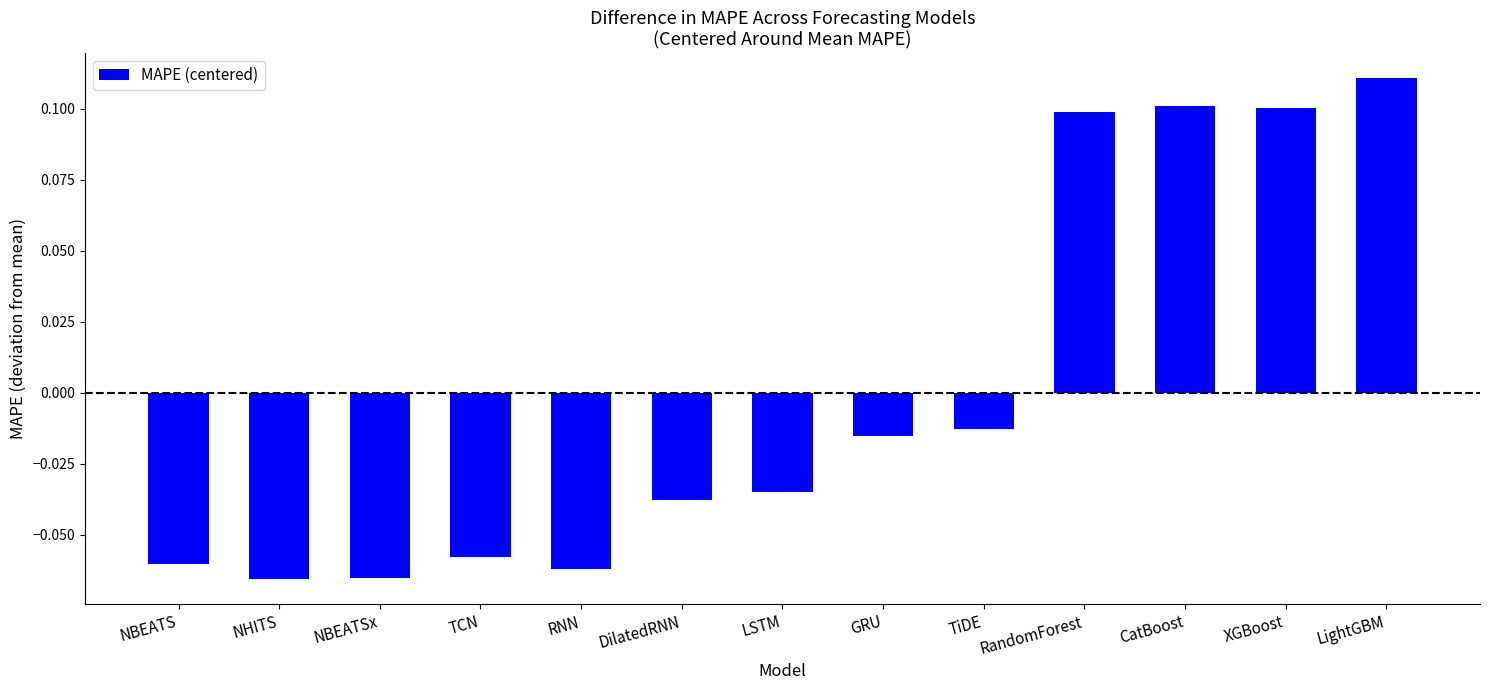

Which label corresponds to the largest value in the chart?

LightGBM